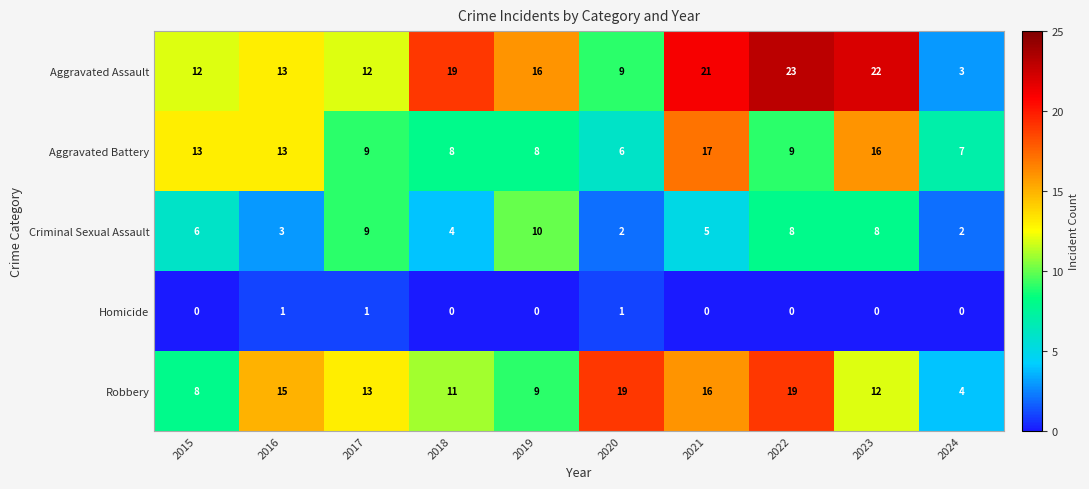

Count the Criminal Sexual Assault values in the range 3 to 8.

6